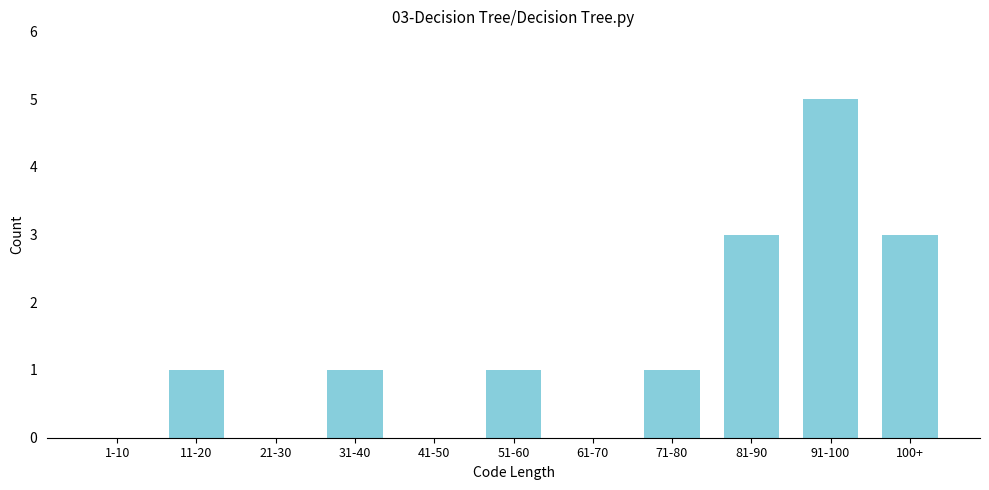

Reading left to right, what are all the values shown in this chart?

1-10=0	11-20=1	21-30=0	31-40=1	41-50=0	51-60=1	61-70=0	71-80=1	81-90=3	91-100=5	100+=3